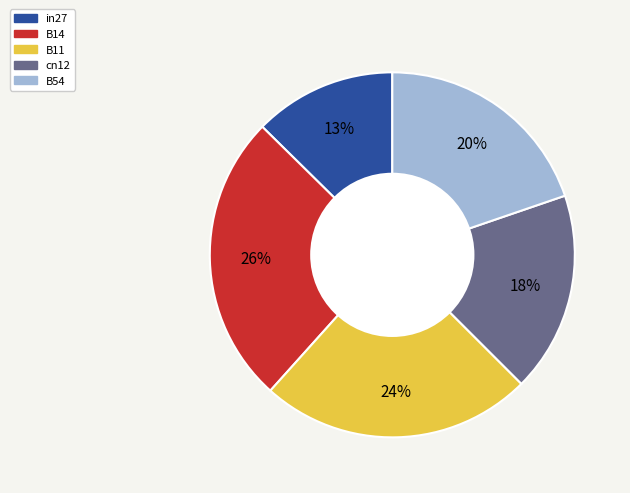

To the nearest percent, what is the difference between the B54 and B11 slice percentages?

4%